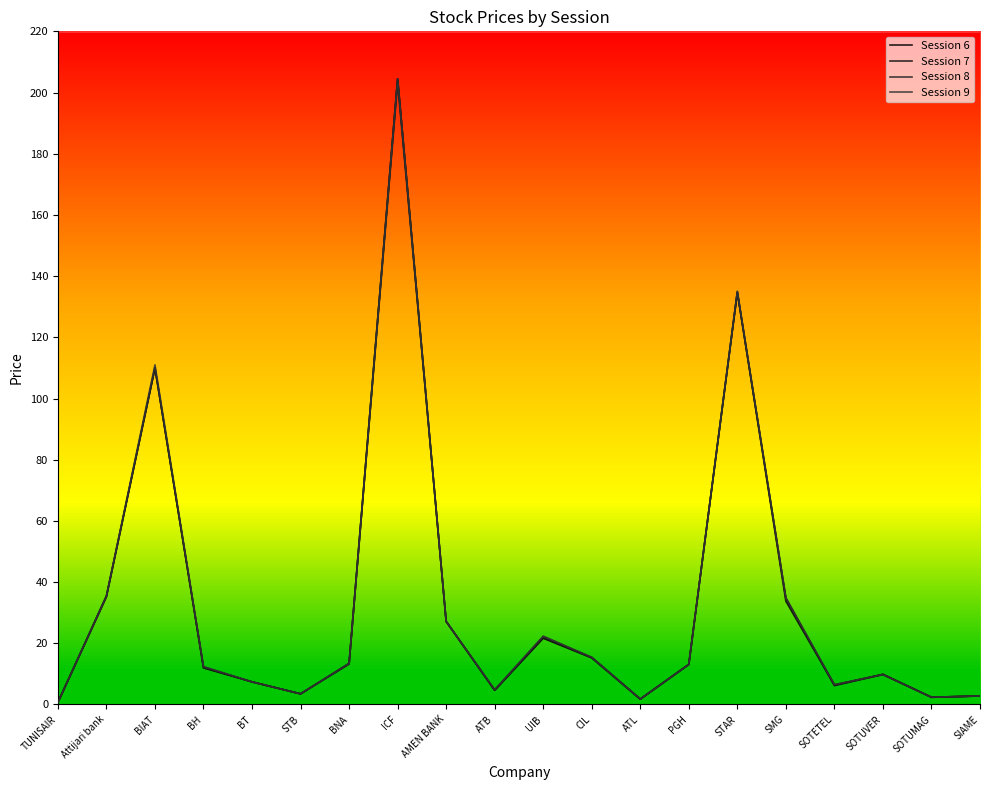

At which category does Session 7 reach its first local valley?

STB